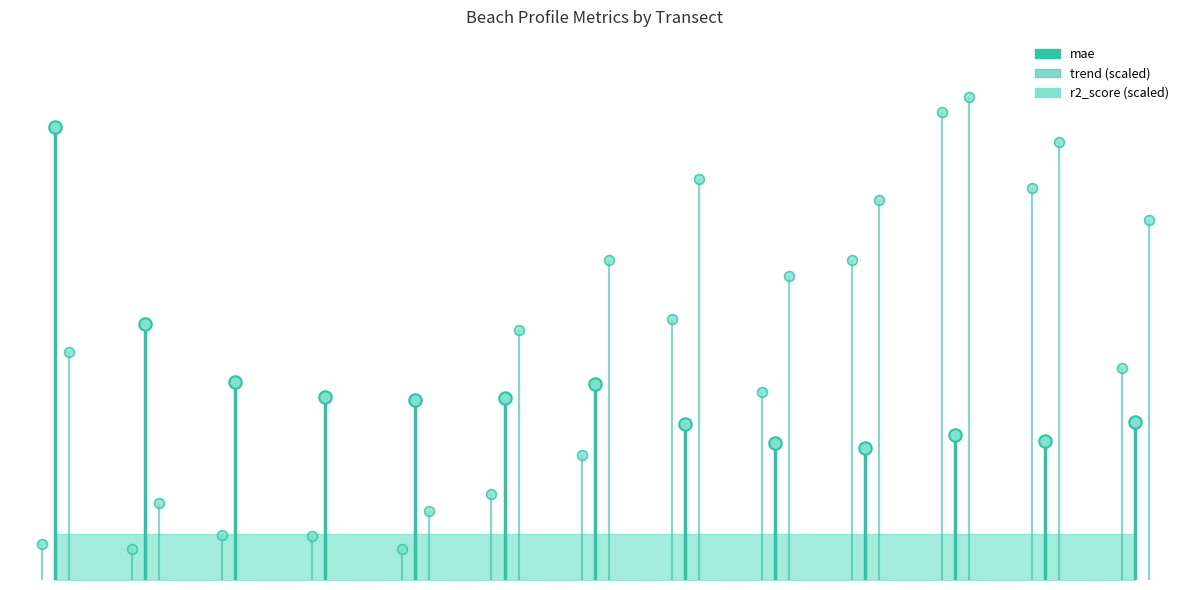

At which category is the sum across all series the highest?

nzd0540-0010